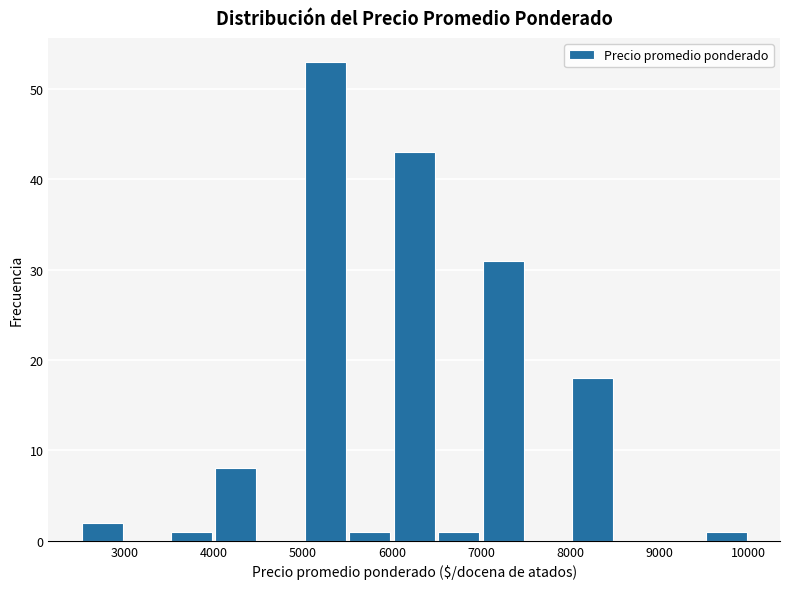

Over which range of the x-axis is the bar tallest?

5000 to 5500